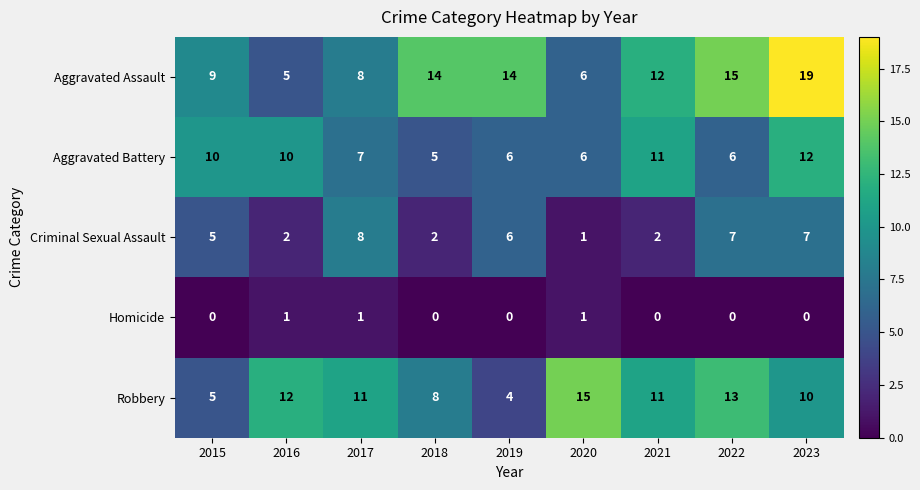

What is the average value of the Aggravated Battery series?

8